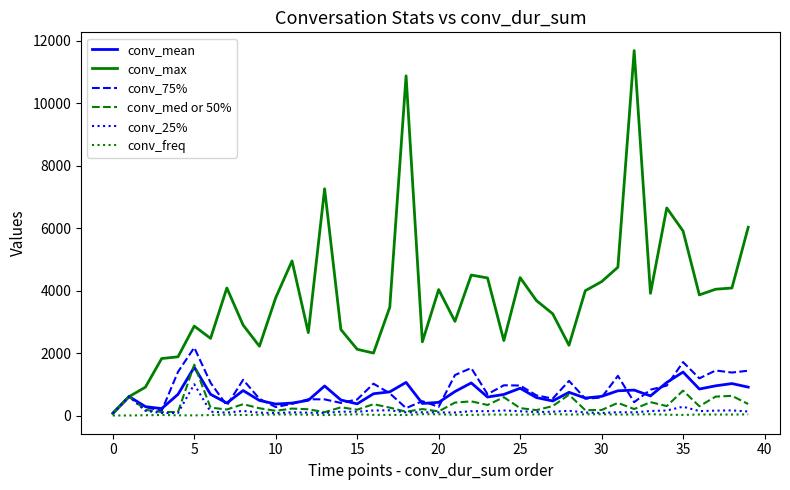

Which series has the largest total across all categories?

conv_max